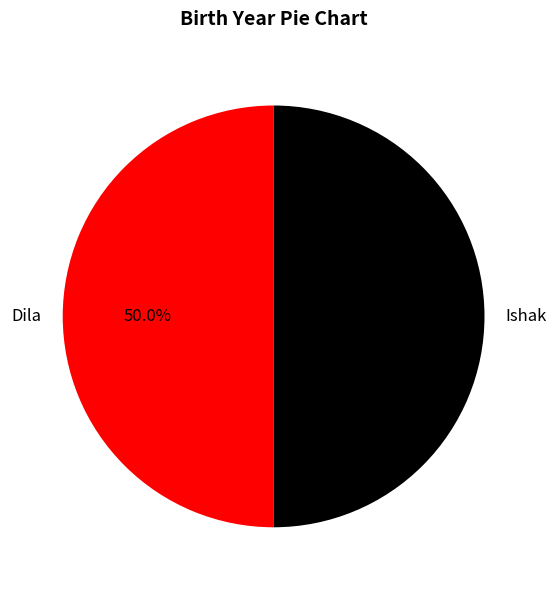

True or false: Ishak accounts for 50% of the total.

True